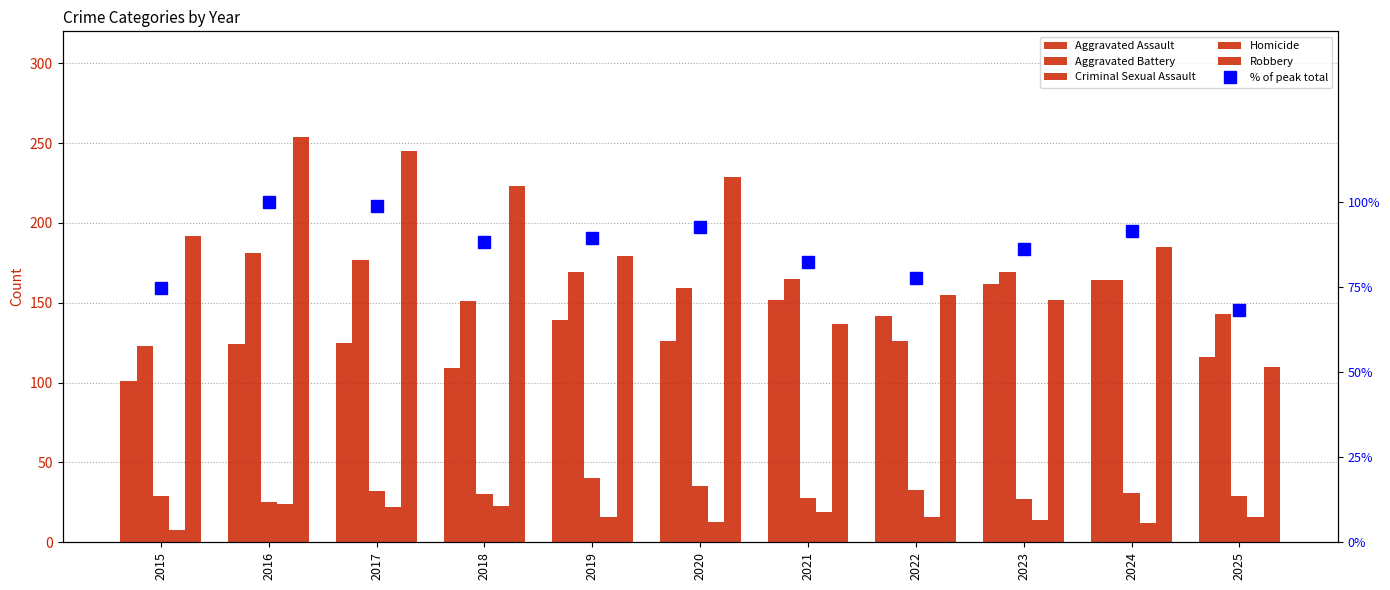

List the labels in order of % of peak total value, smallest first.

2025, 2015, 2022, 2021, 2023, 2018, 2019, 2024, 2020, 2017, 2016